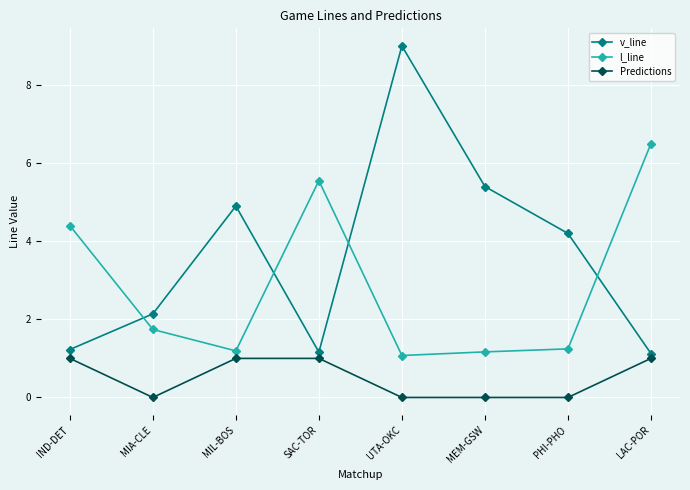

True or false: v_line and l_line cross at least once.

True